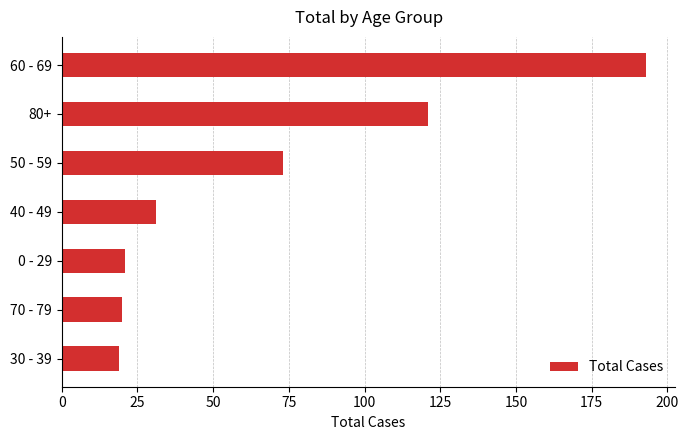

What is the sum of the values at 60 - 69 and 40 - 49?

224